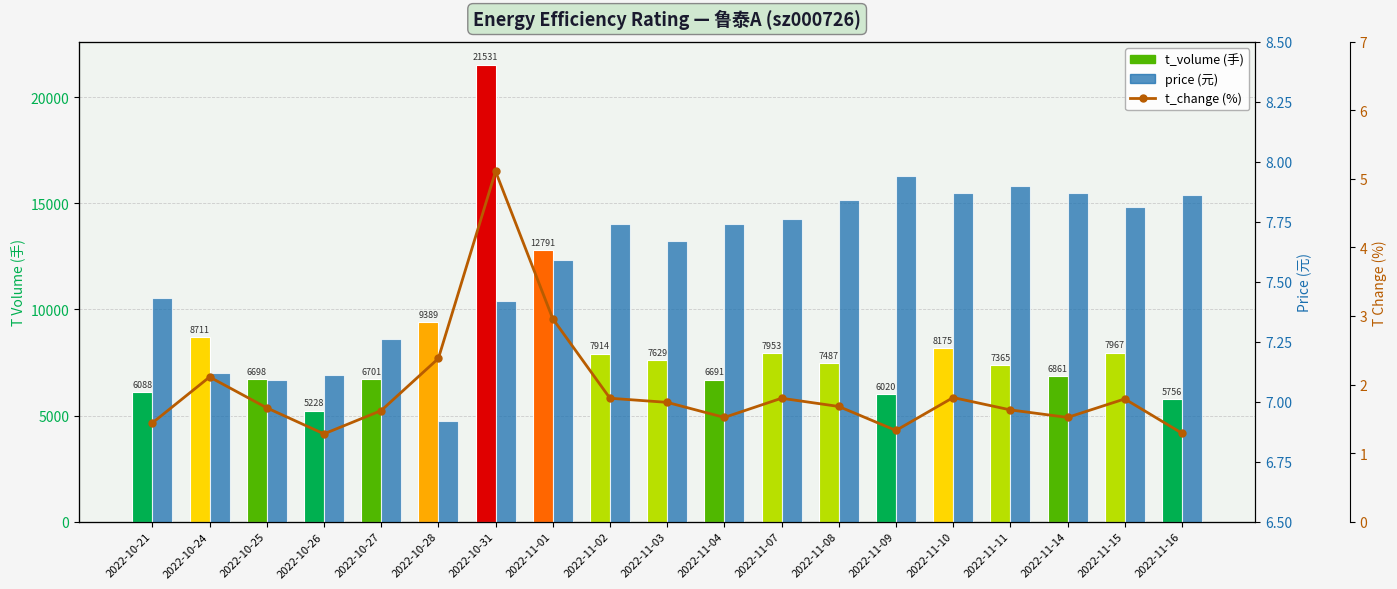

At 2022-11-07, list the series in order from largest to smallest.

t_volume, price, t_change